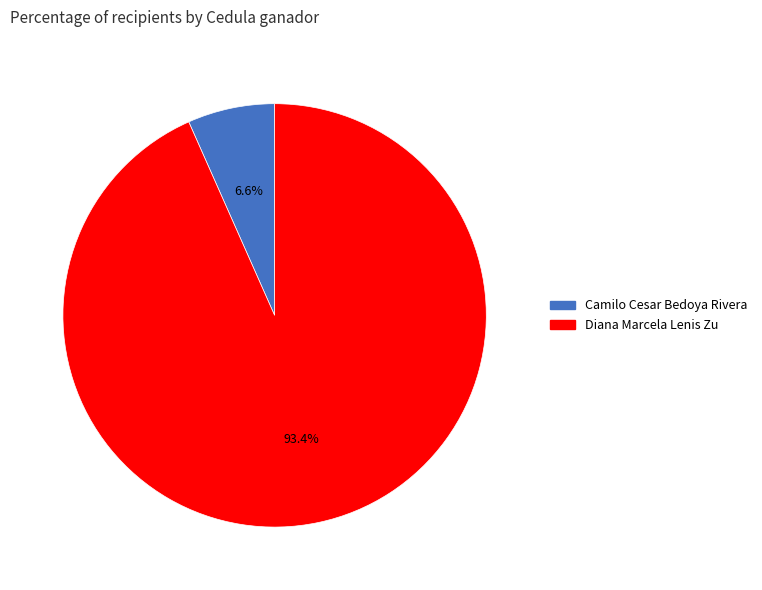

What percentage is the Camilo Cesar Bedoya Rivera slice, to the nearest percent?

7%